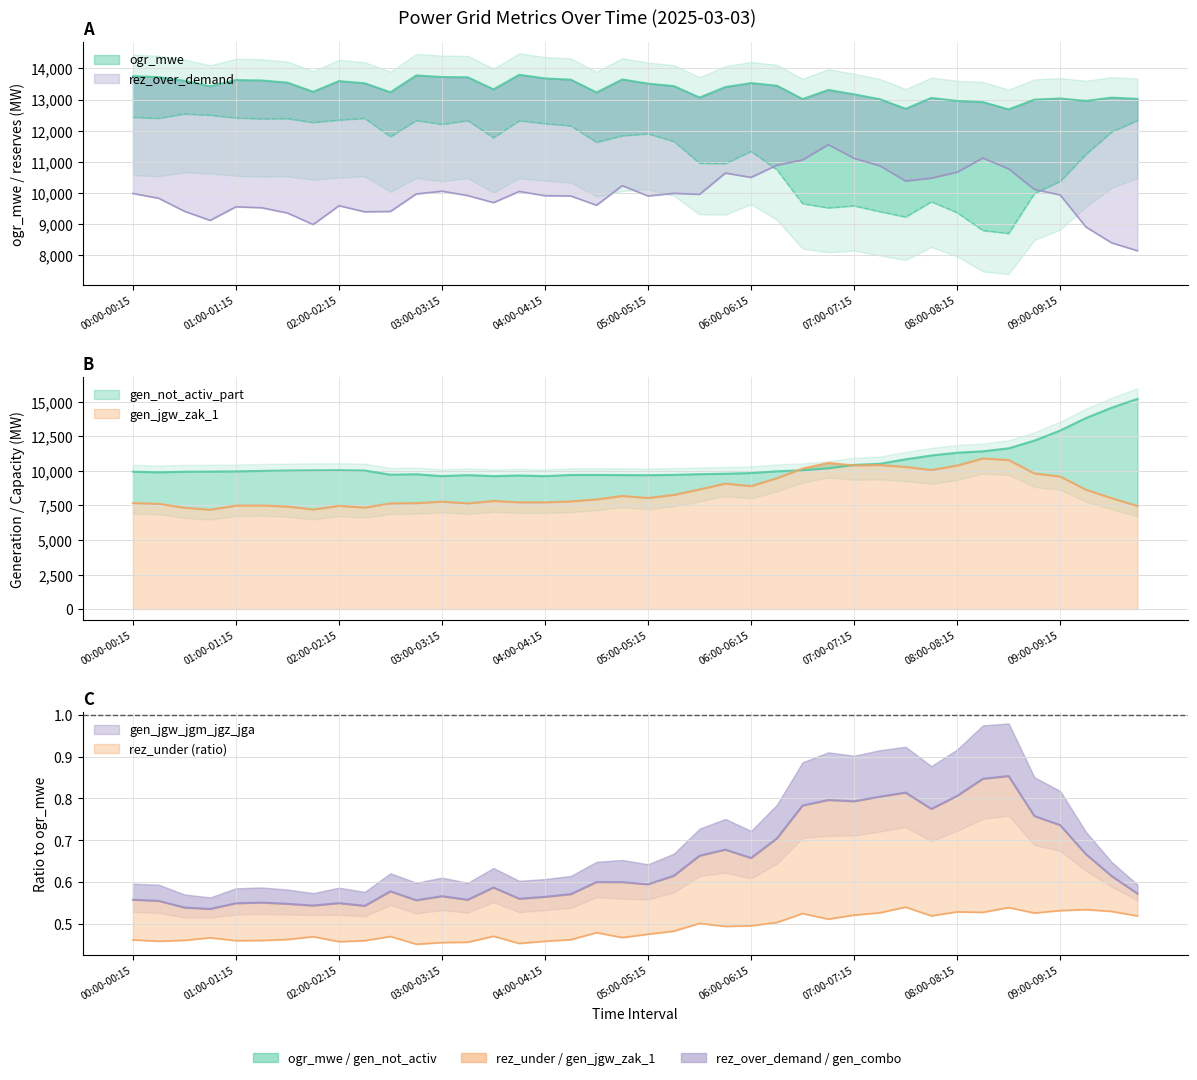

What is the approximate value of rez_under at 09:30-09:45?

8027.0